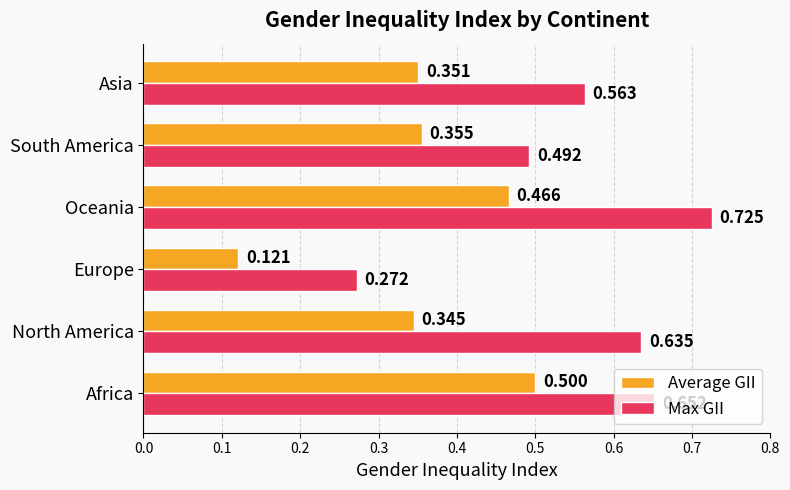

What are all the series names shown in the legend?

Average GII, Max GII